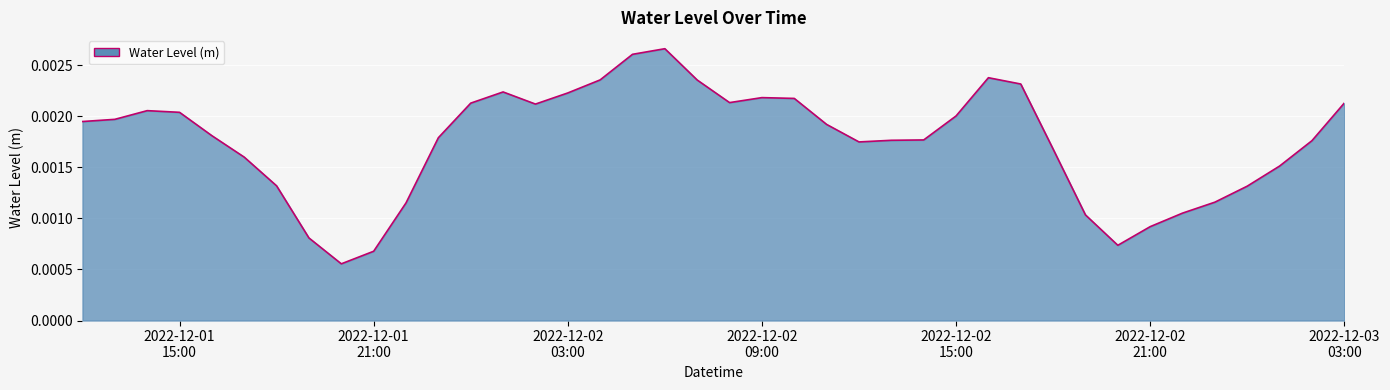

How many lines are shown in the chart?

1